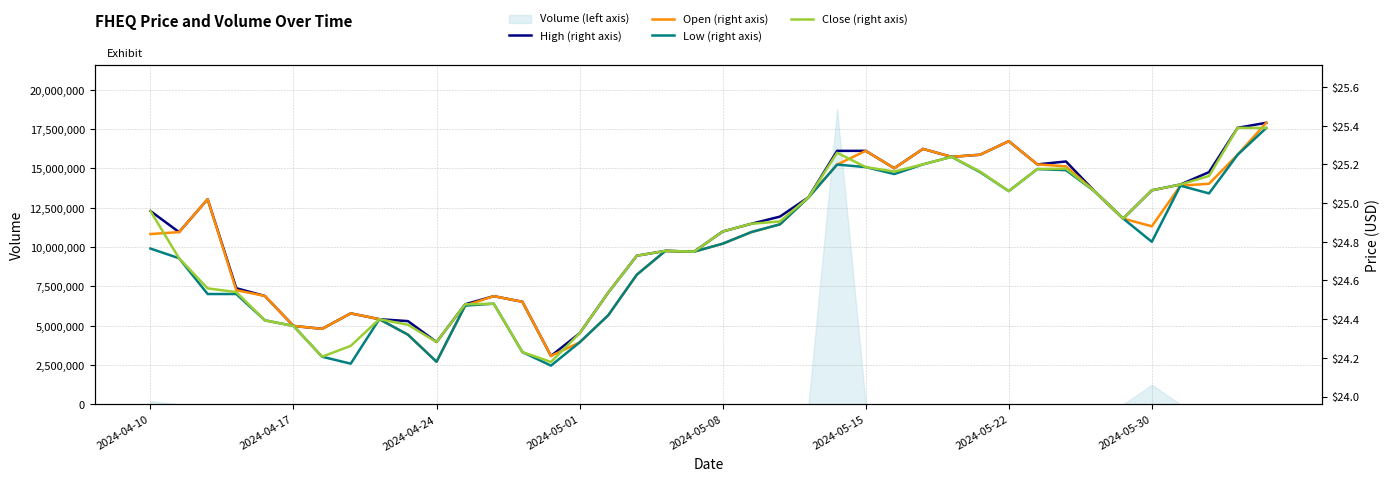

At which label is Volume (left axis) closest to 9388100?

2024-05-30